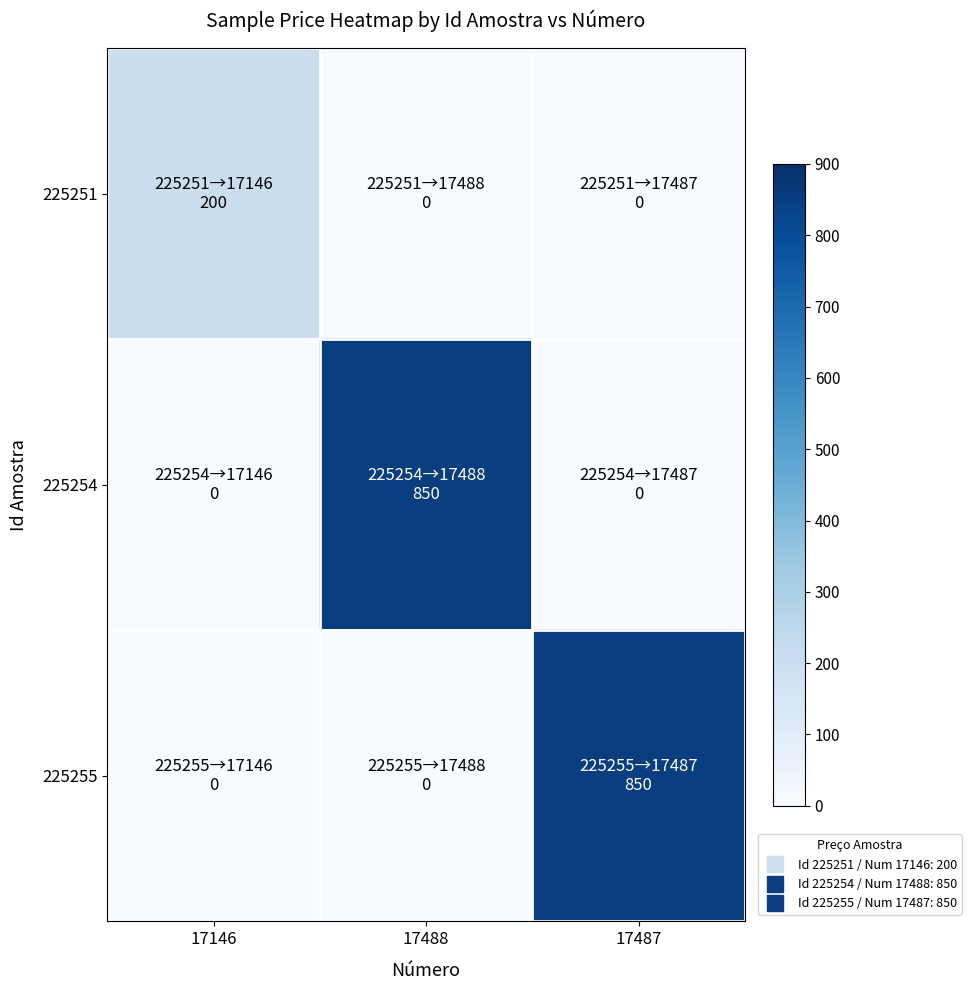

What is the total value across all series at 17488?

850